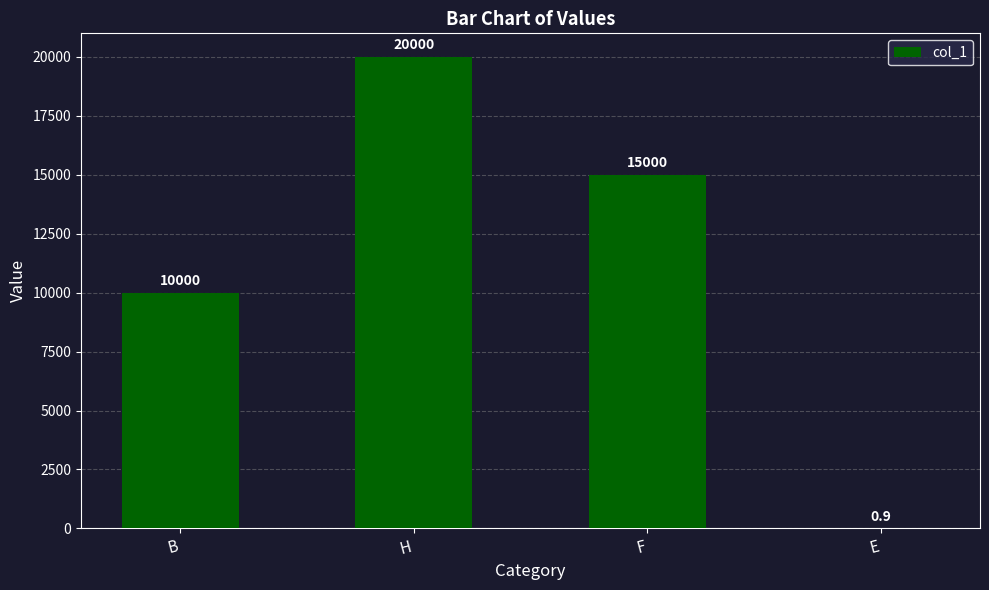

Between E and H, which is larger?

H